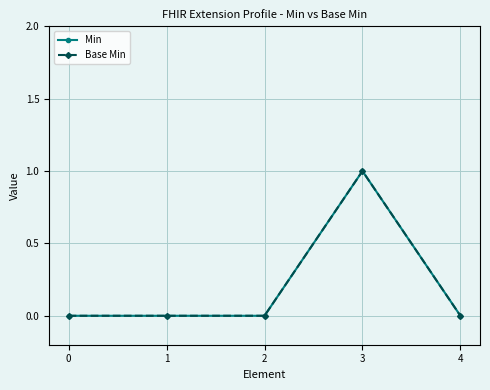

Is this an area chart (filled region under the line)?

No